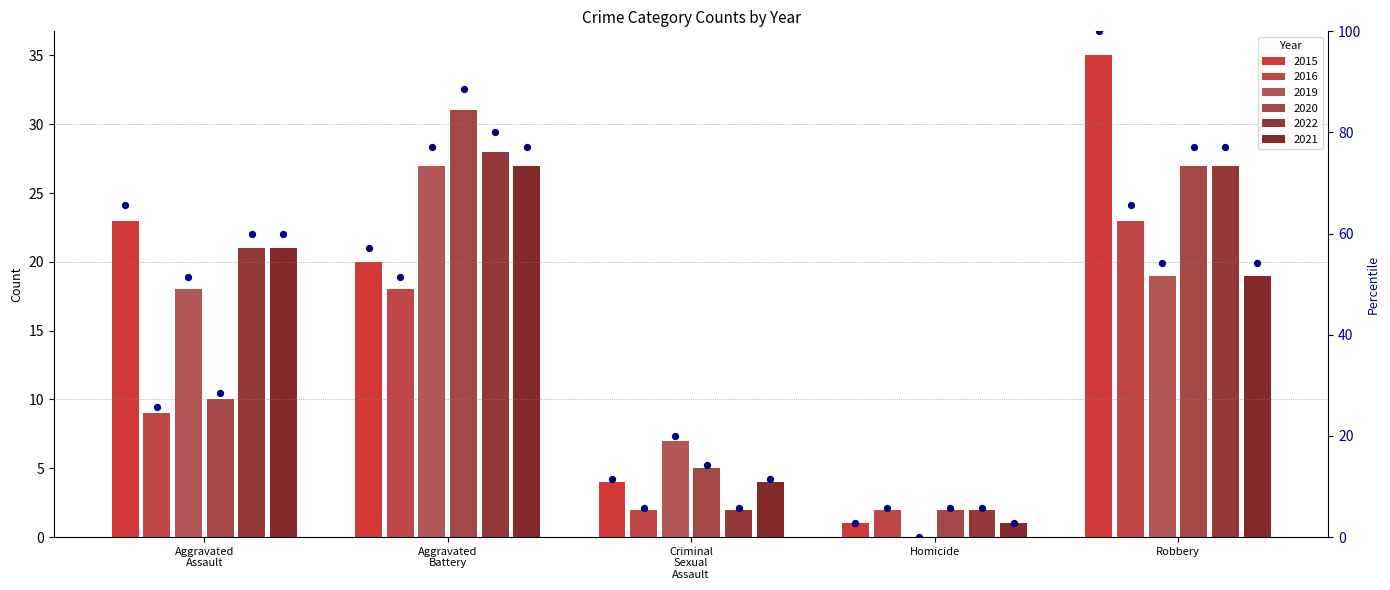

Between Robbery and Aggravated
Battery, which is larger?

Robbery